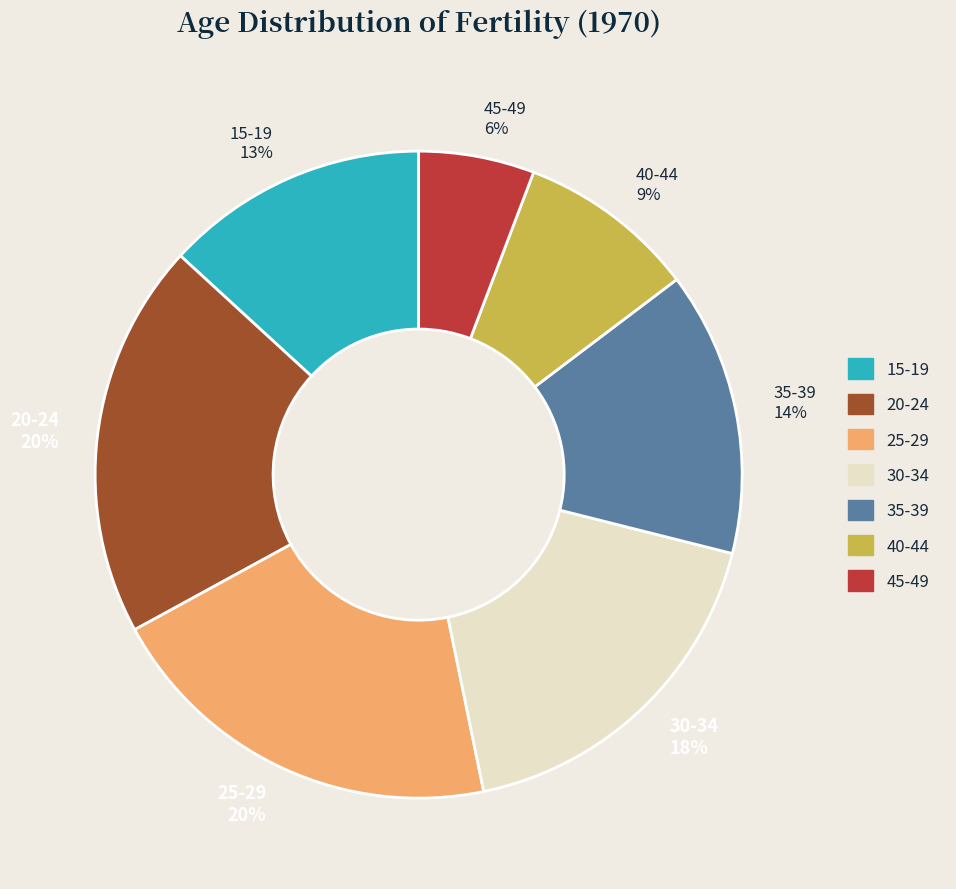

Count the number of slices in the pie.

7